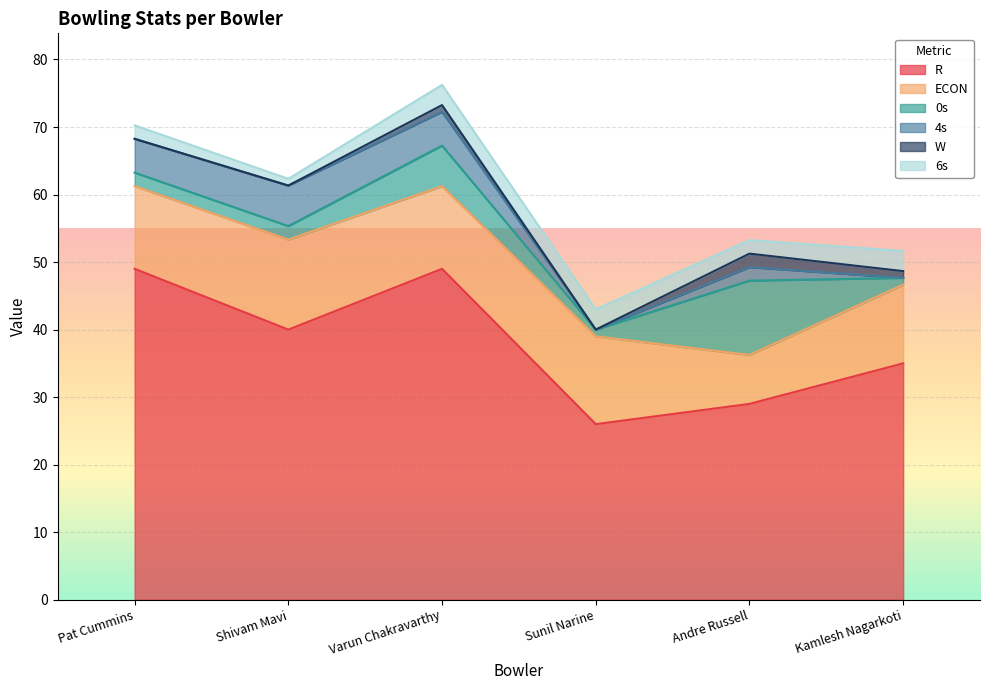

What is the total value across all series at Pat Cummins?

70.2